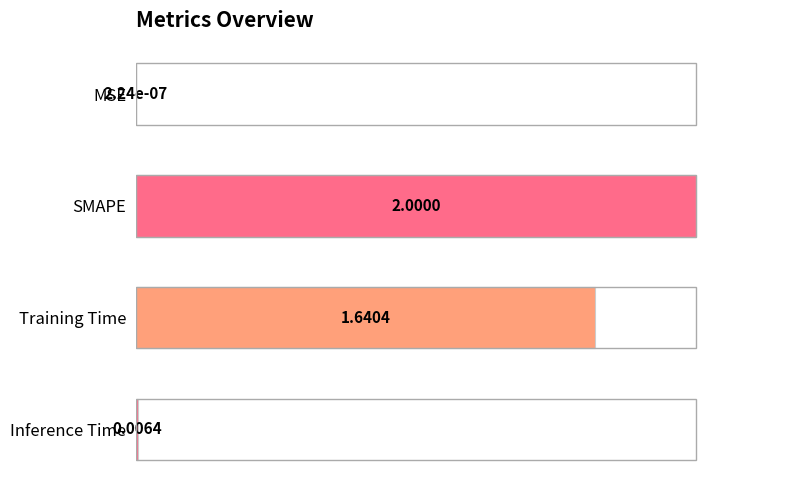

Are the bars grouped side by side (vs. stacked)?

No